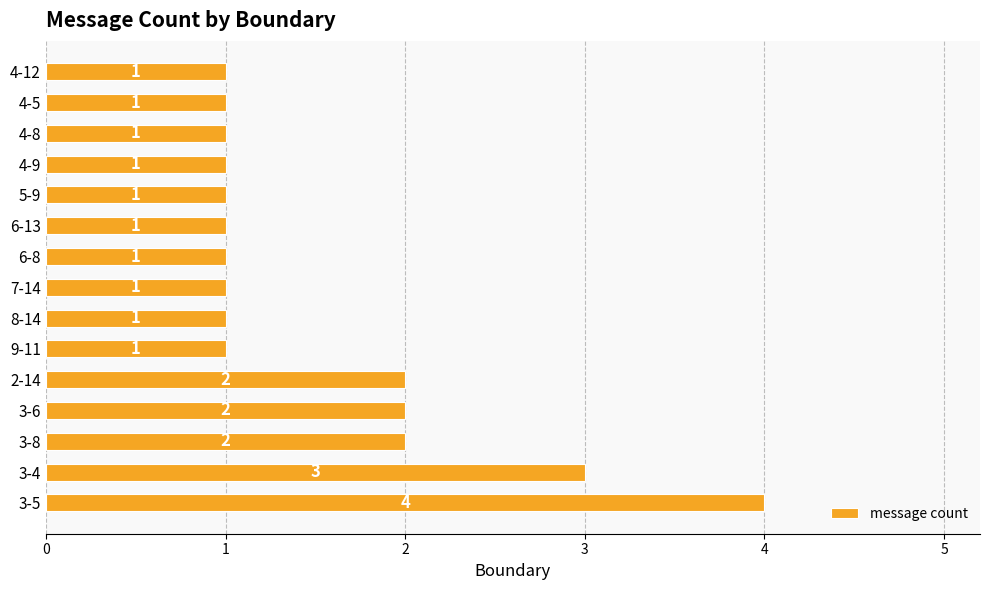

What is the maximum value shown in the chart?

4